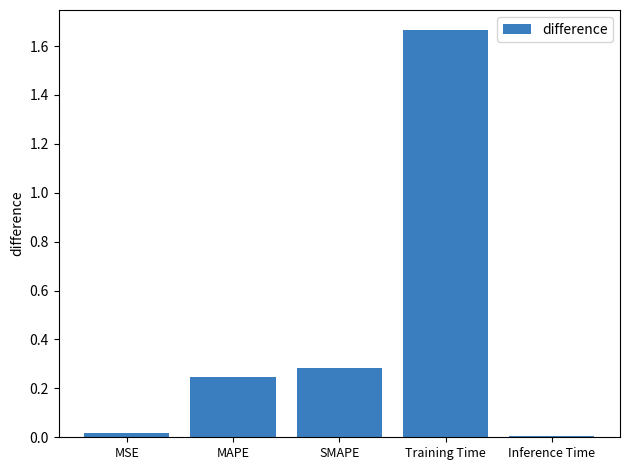

What is the label of the 4th bar from the left?

Training Time